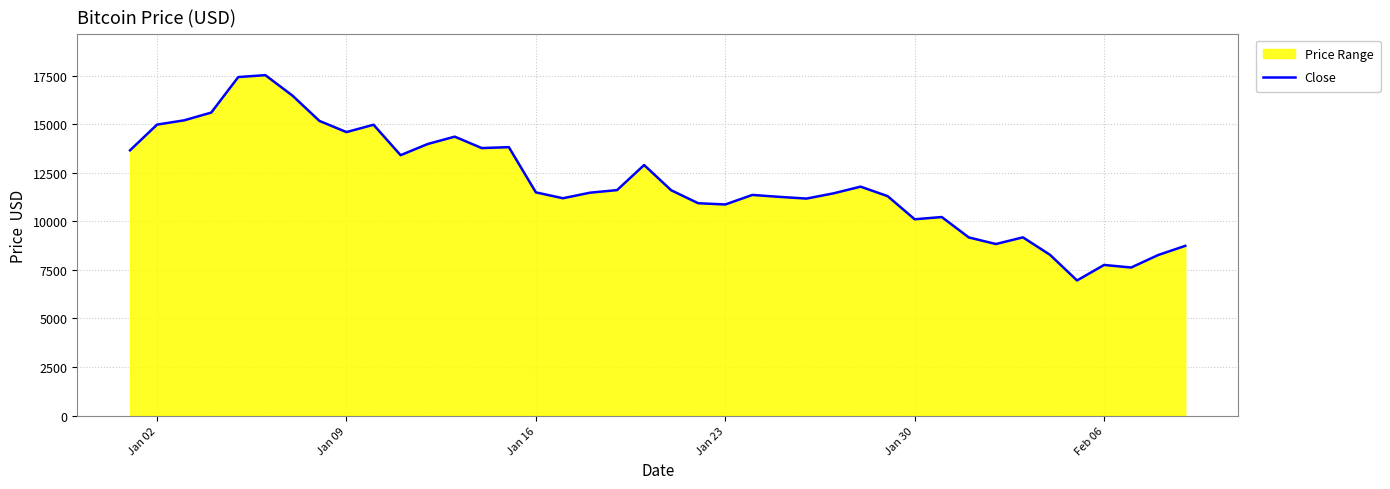

What is the sum of all values?

480438.7